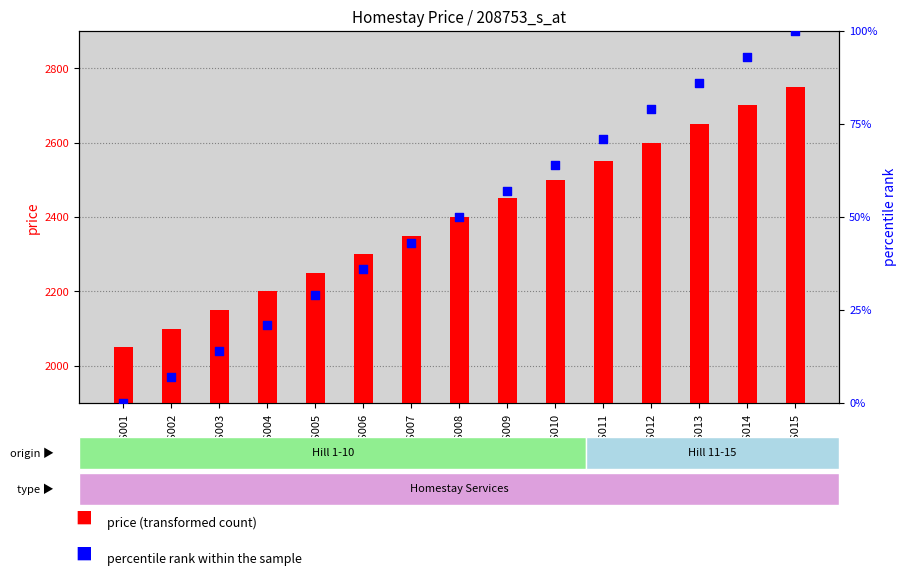

Which series has the widest spread of Y values?

price